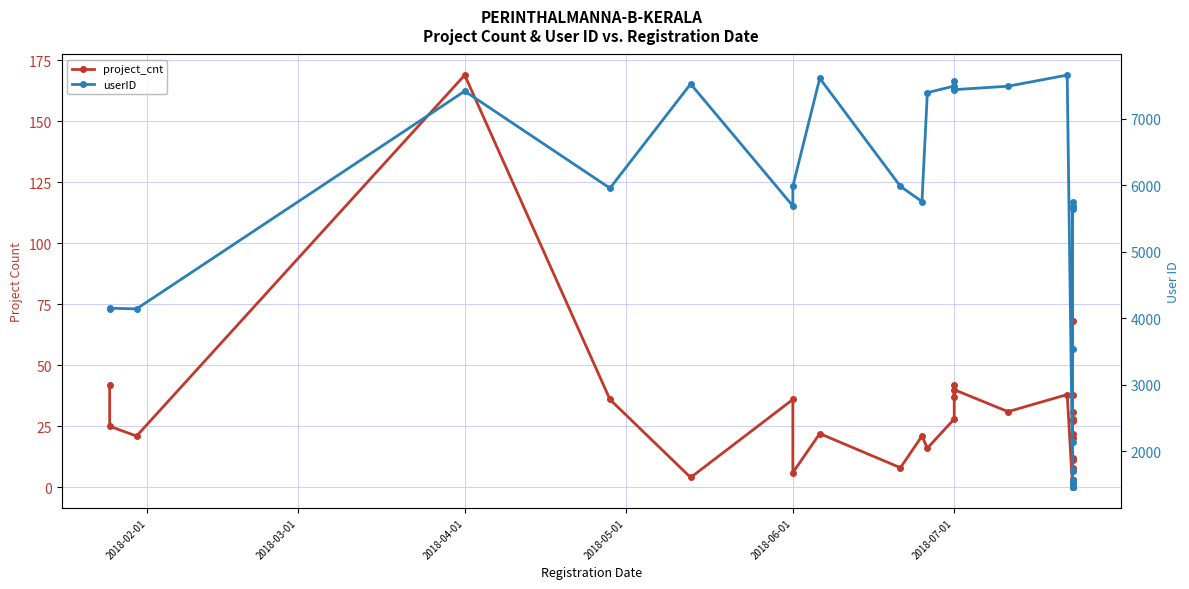

How many interior local valleys does the userID series have?

11